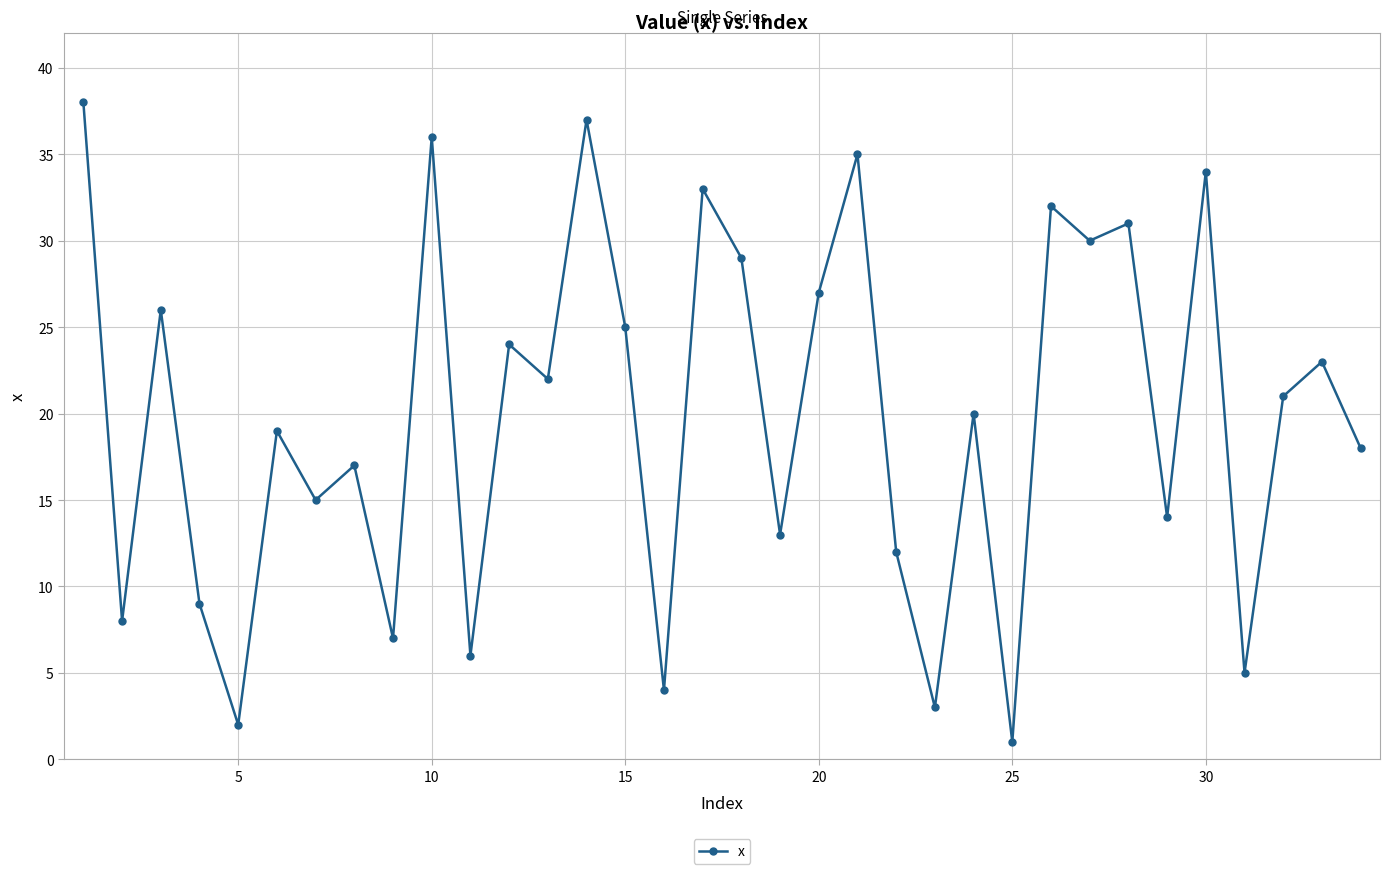

What is the greatest value displayed?

38